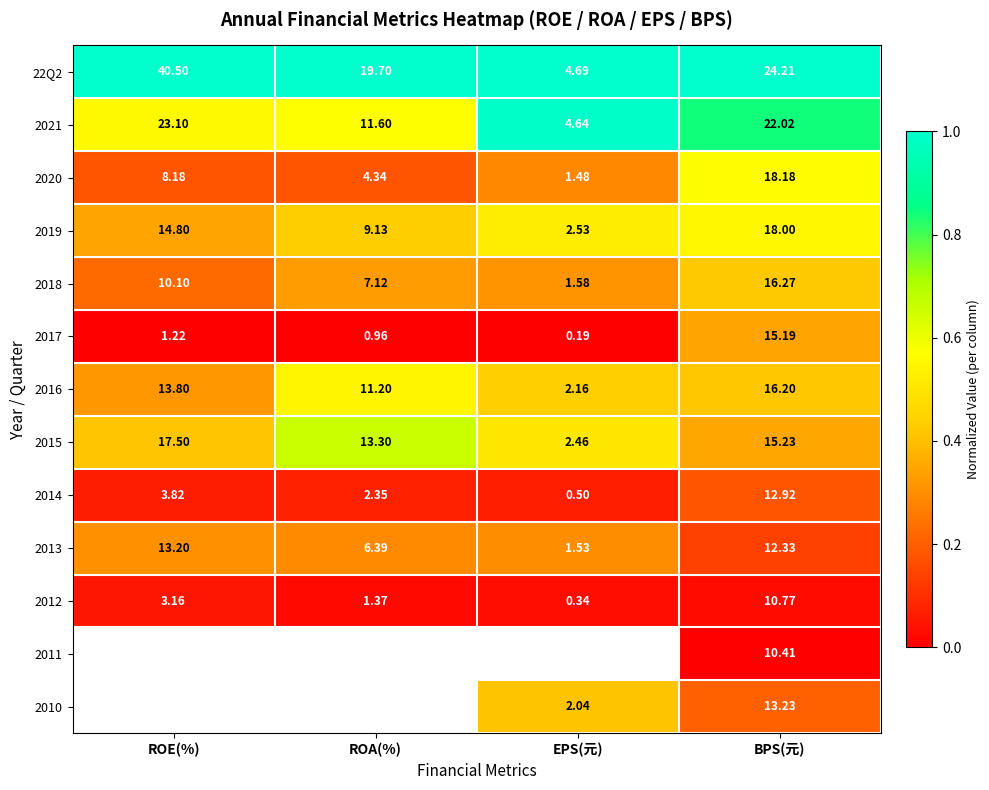

How many series are shown in this chart?

13